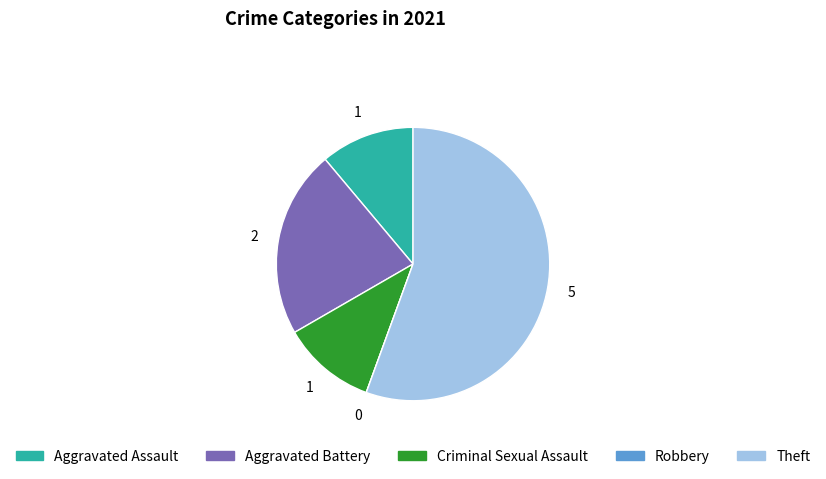

Does any single category account for the majority?

Yes